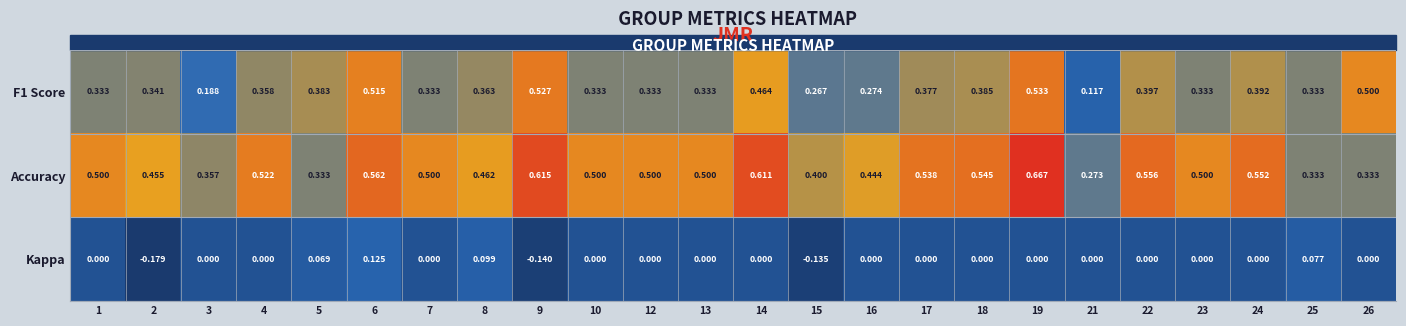

Which series has the largest range (max minus min)?

F1 Score